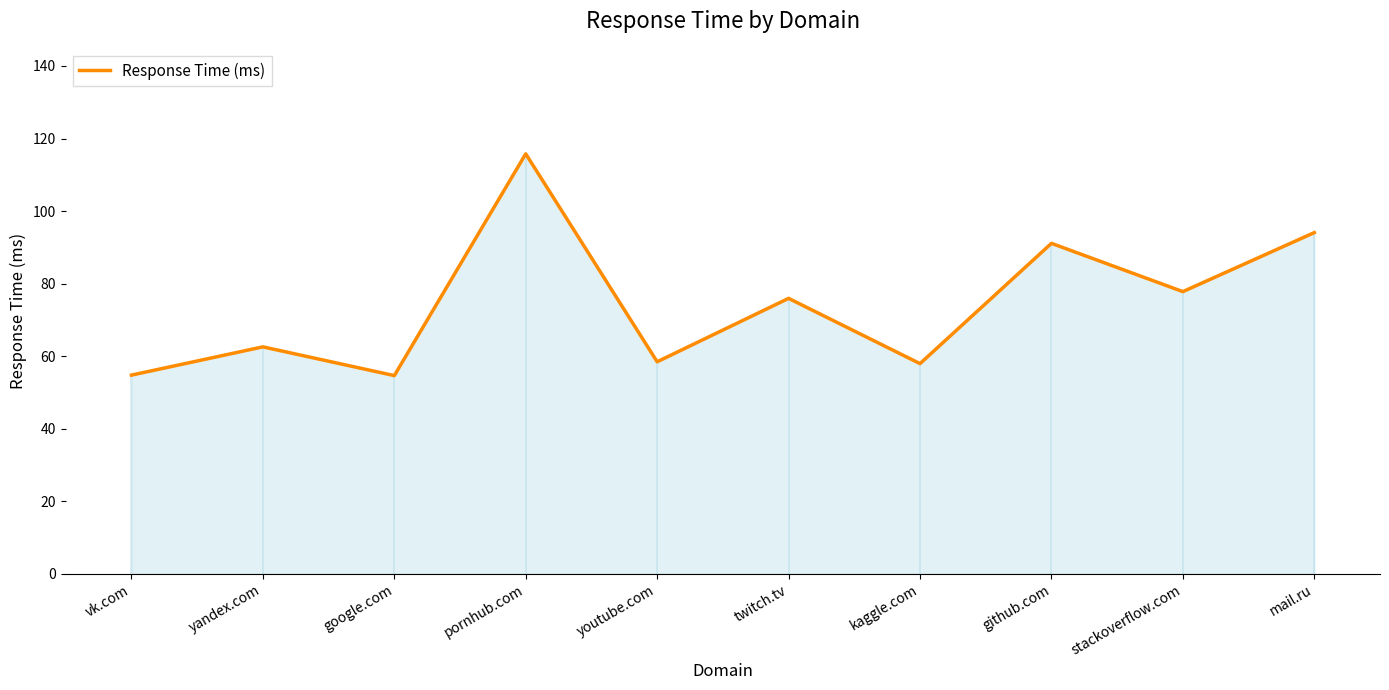

Between stackoverflow.com and twitch.tv, which is larger?

stackoverflow.com